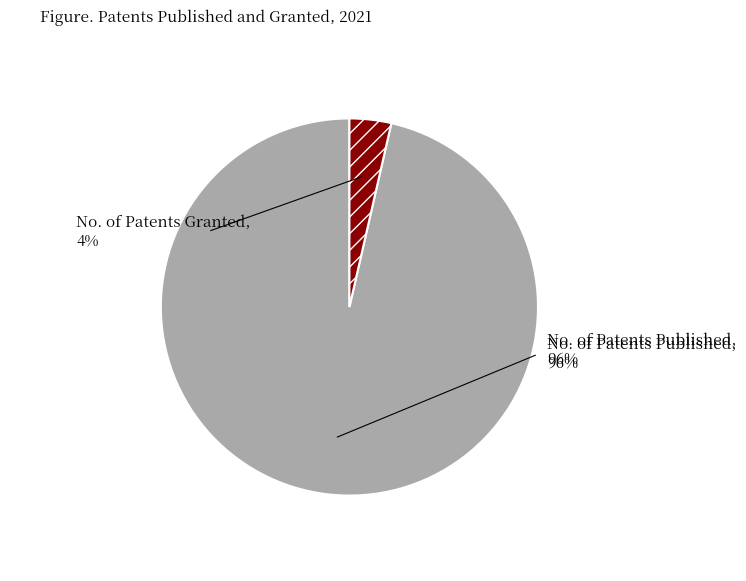

What is the smallest slice in the pie chart?

No. of Patents Granted